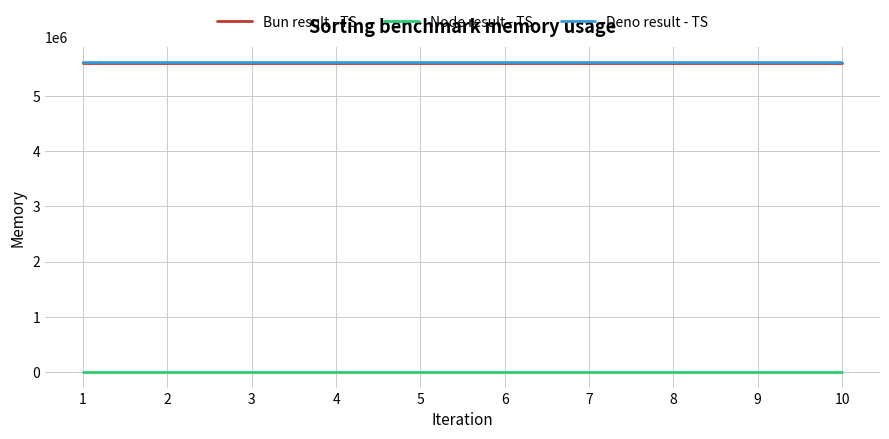

What is the lowest value of the Bun result - TS series?

5605189